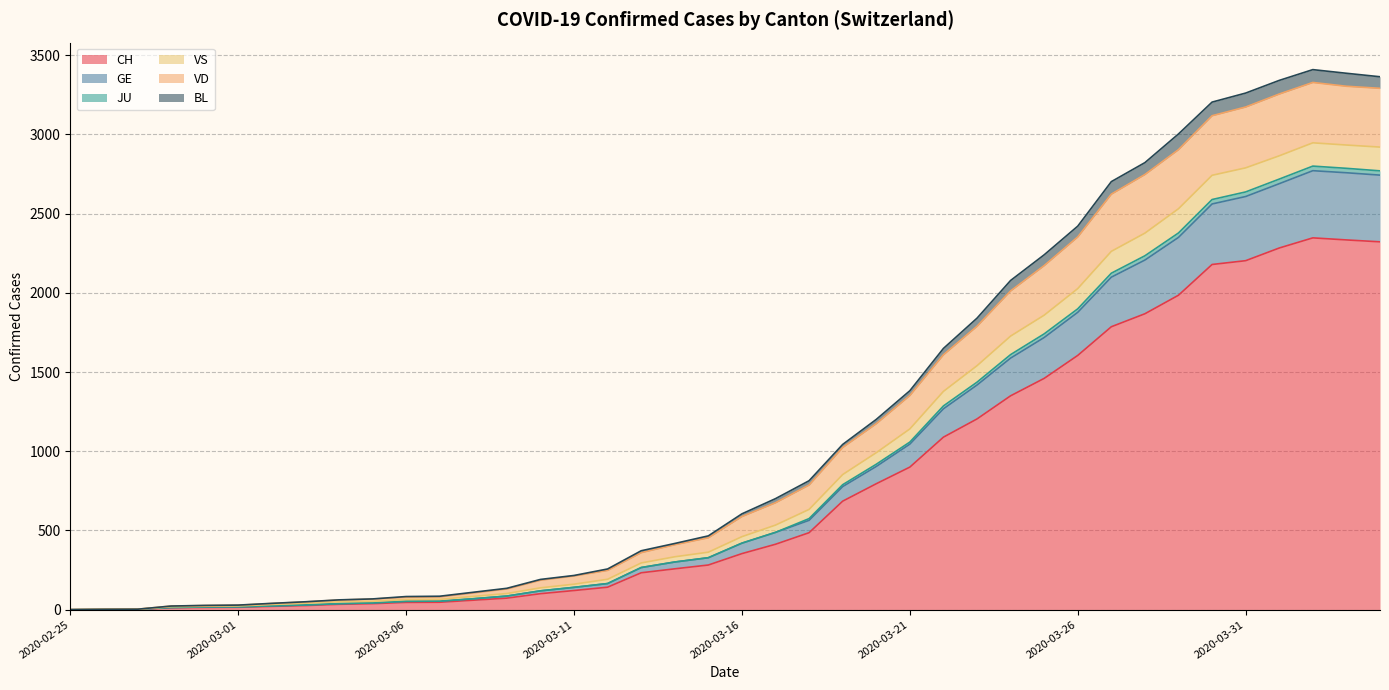

What is the maximum value for CH?

2347